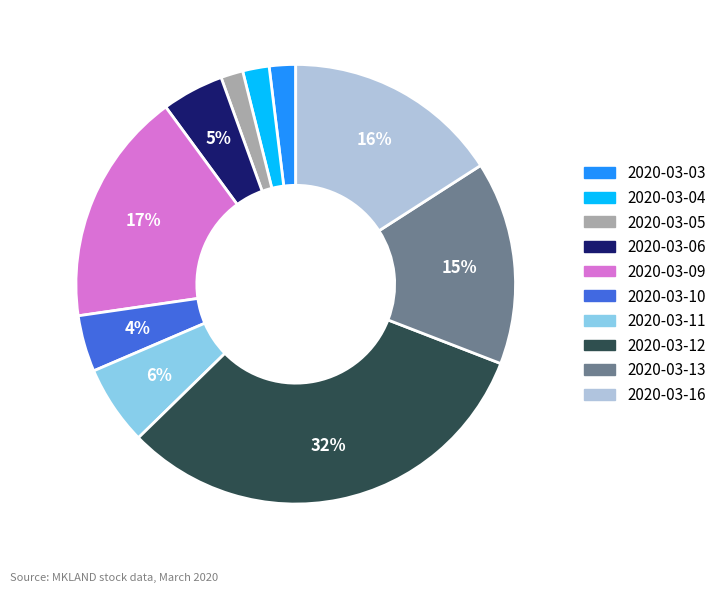

True or false: 2020-03-13 accounts for 20% of the total.

False